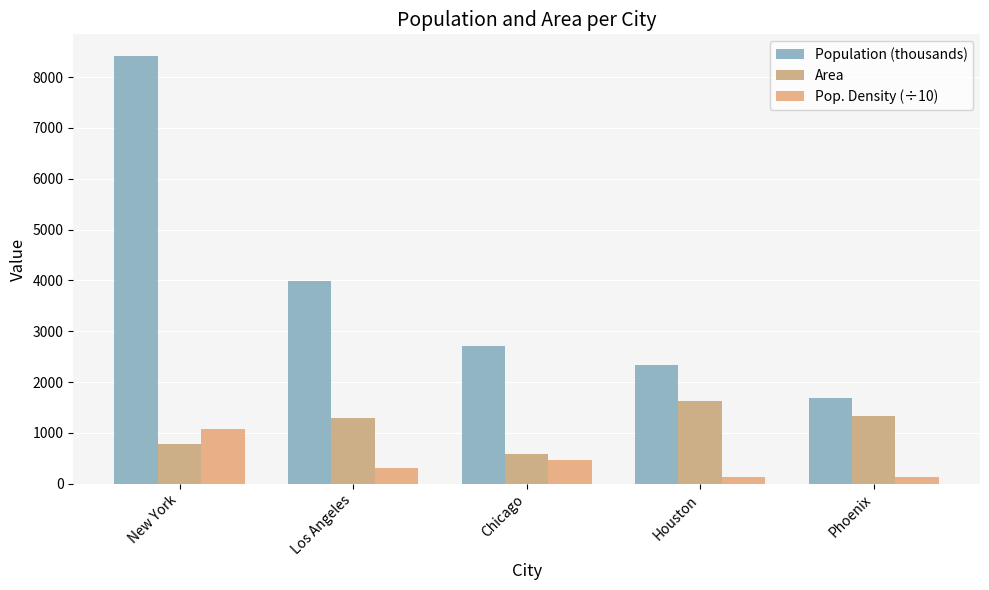

Does the chart contain any negative values?

No